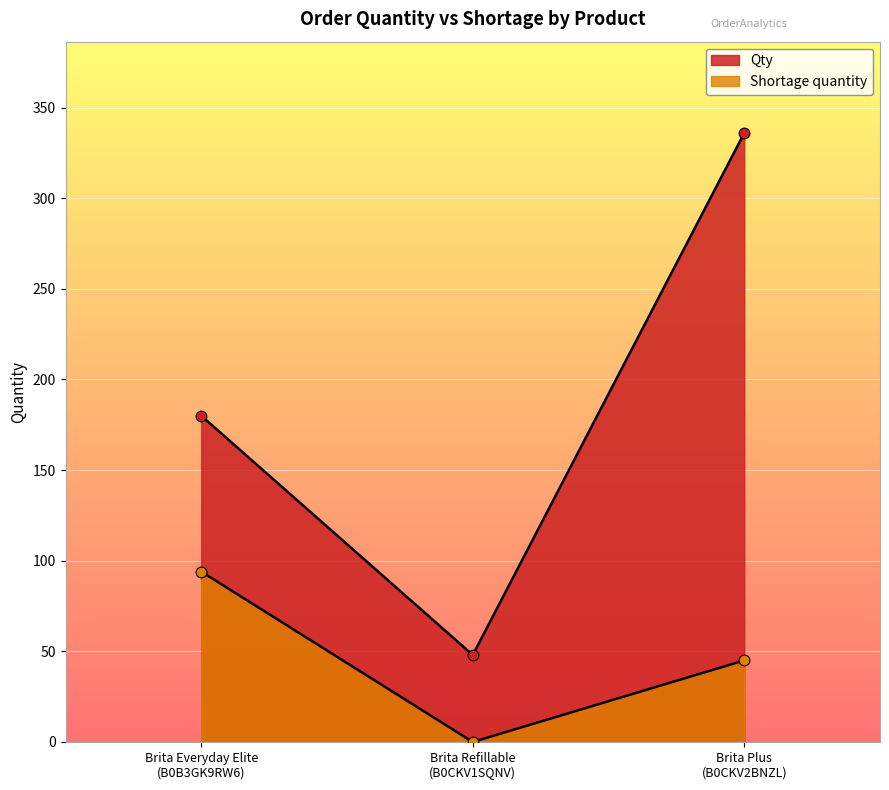

Is the value of Qty at Brita Everyday Elite
(B0B3GK9RW6) greater than the value of Shortage quantity at Brita Refillable
(B0CKV1SQNV)?

Yes